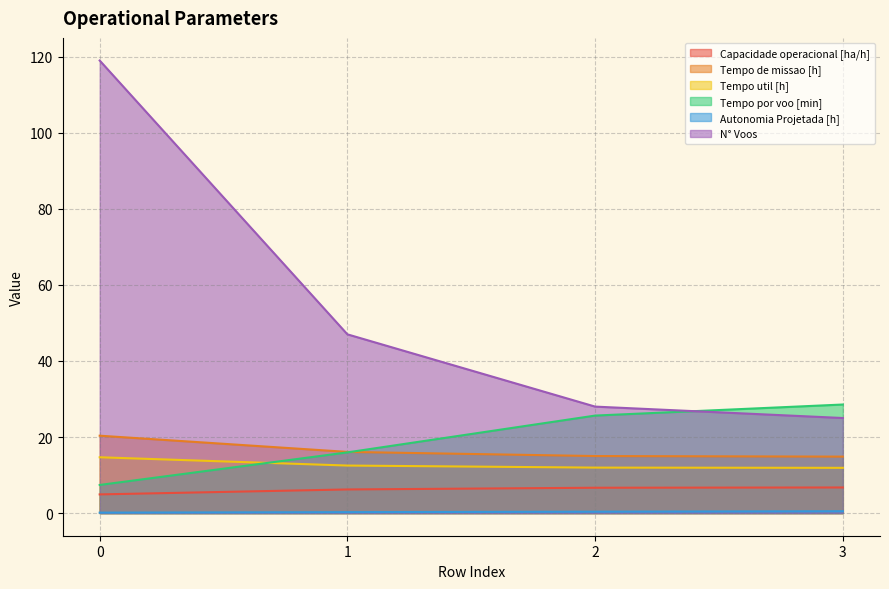

What are all the series names shown in the legend?

Capacidade operacional [ha/h], Tempo de missao [h], Tempo util [h], Tempo por voo [min], Autonomia Projetada [h], N° Voos